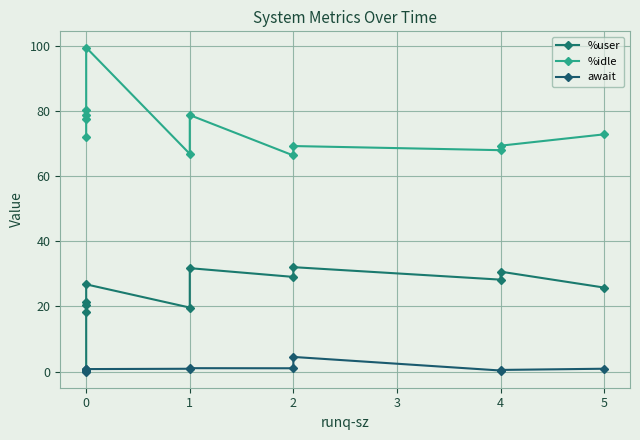

Which series changed the most between 0 and 5?

%idle